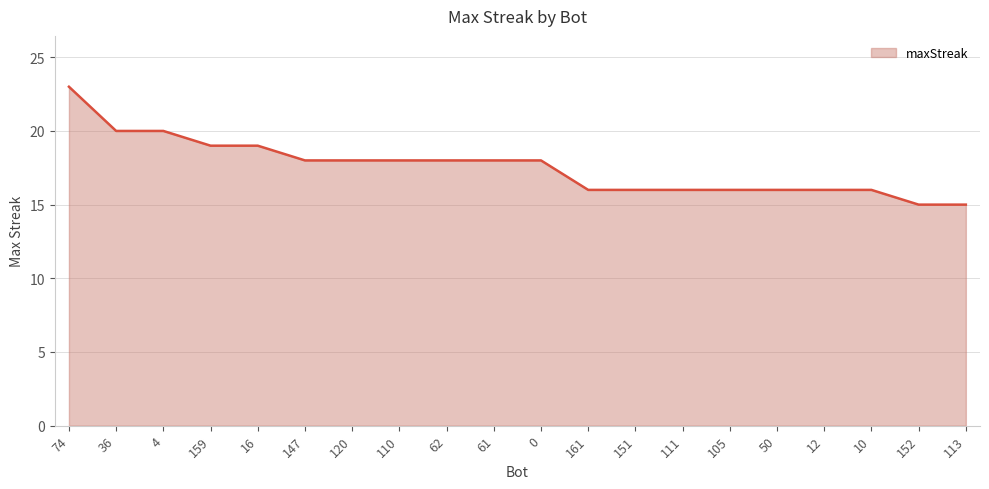

What is the greatest value displayed?

23